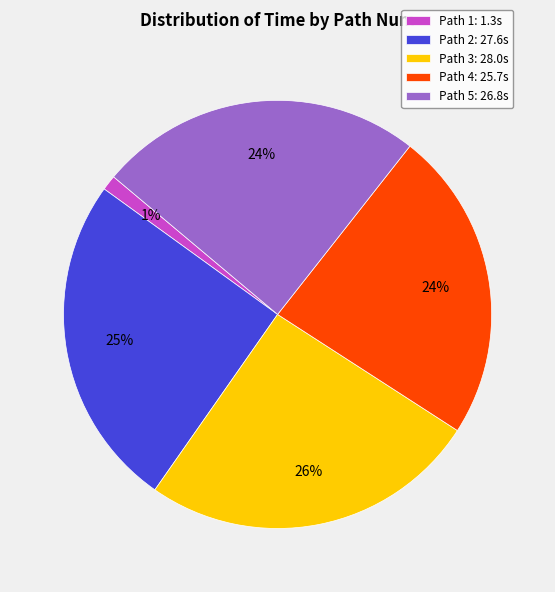

True or false: Path 2 accounts for 16% of the total.

False